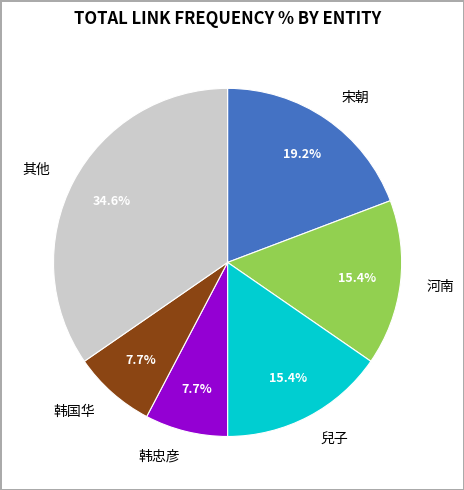

What is the largest slice in the pie chart?

其他